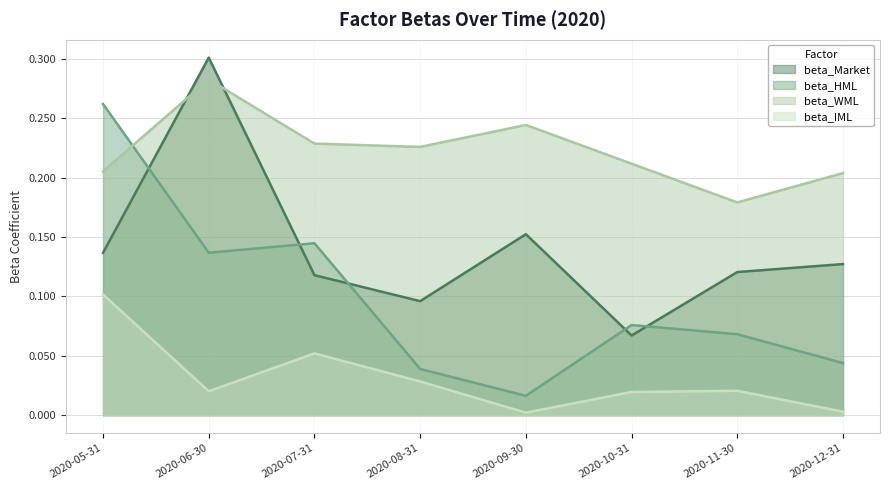

What is the sum of all beta_Market values?

1.1